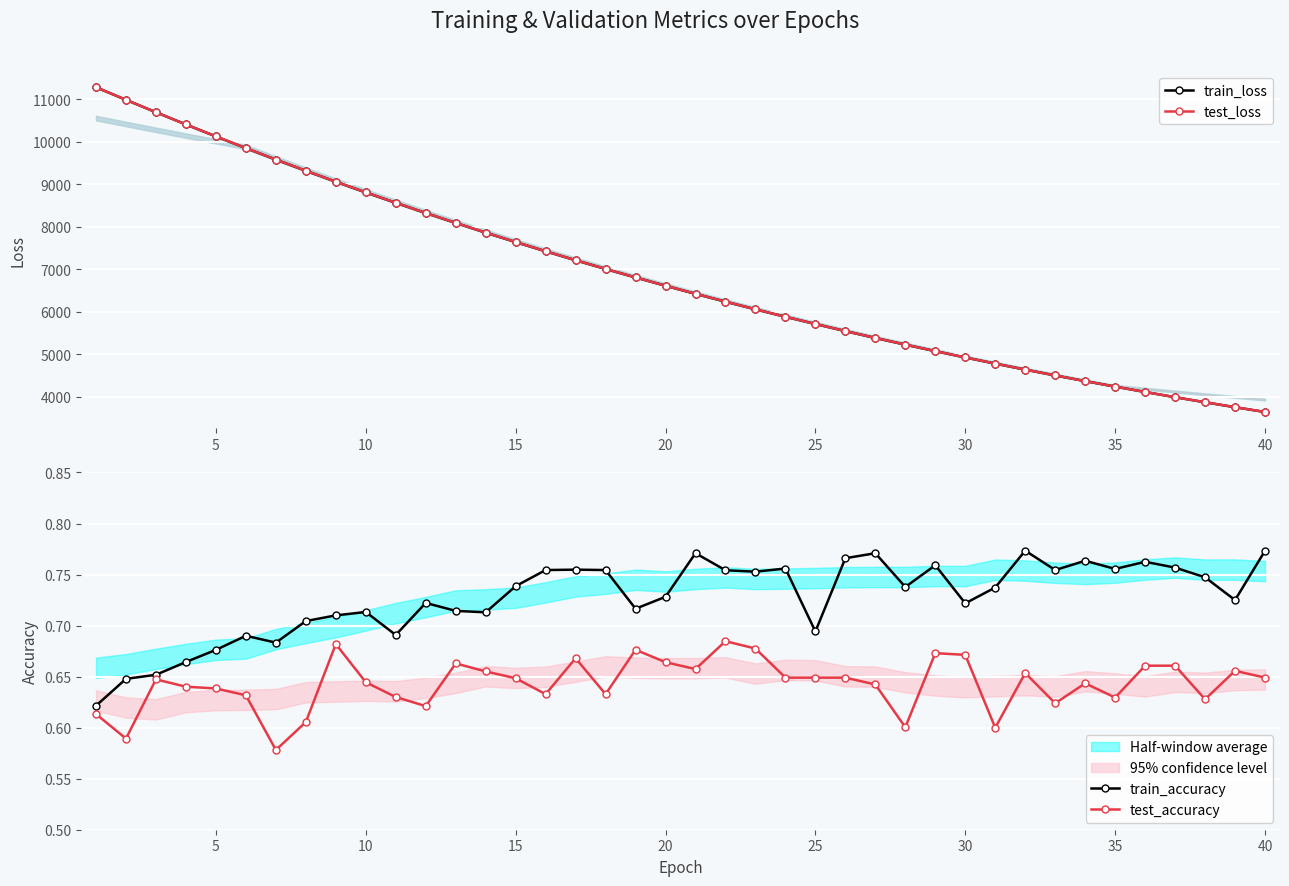

What is the minimum value for train_loss?

3637.0